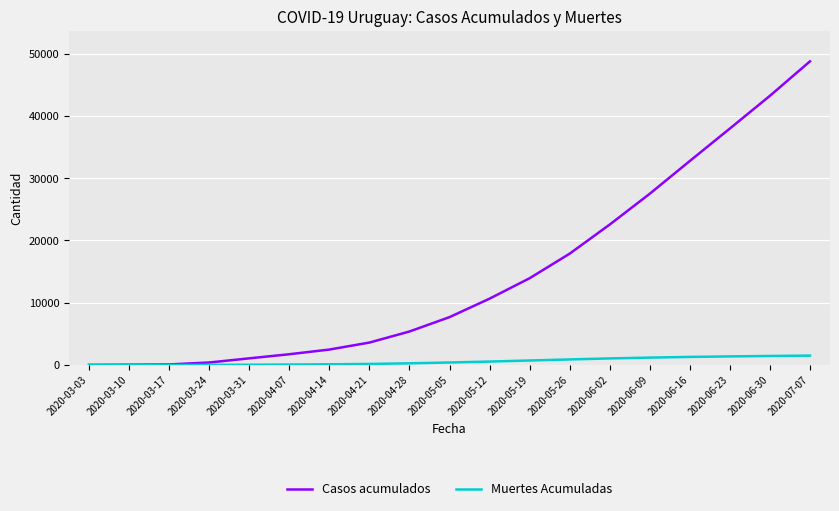

The value of Casos acumulados at 2020-06-16 is 17630. True or false?

False